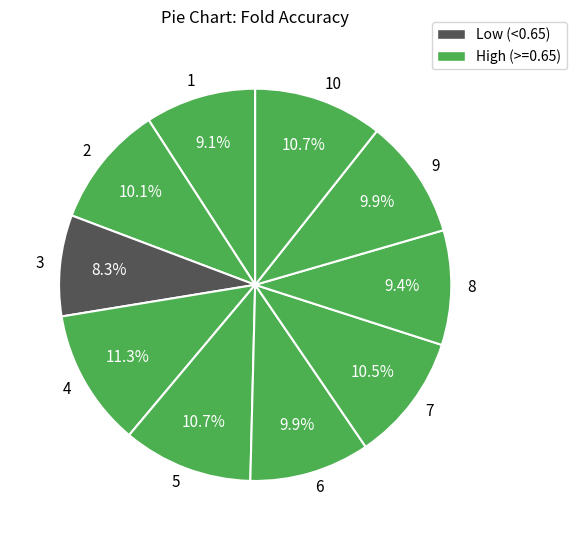

Which slice is the largest?

4